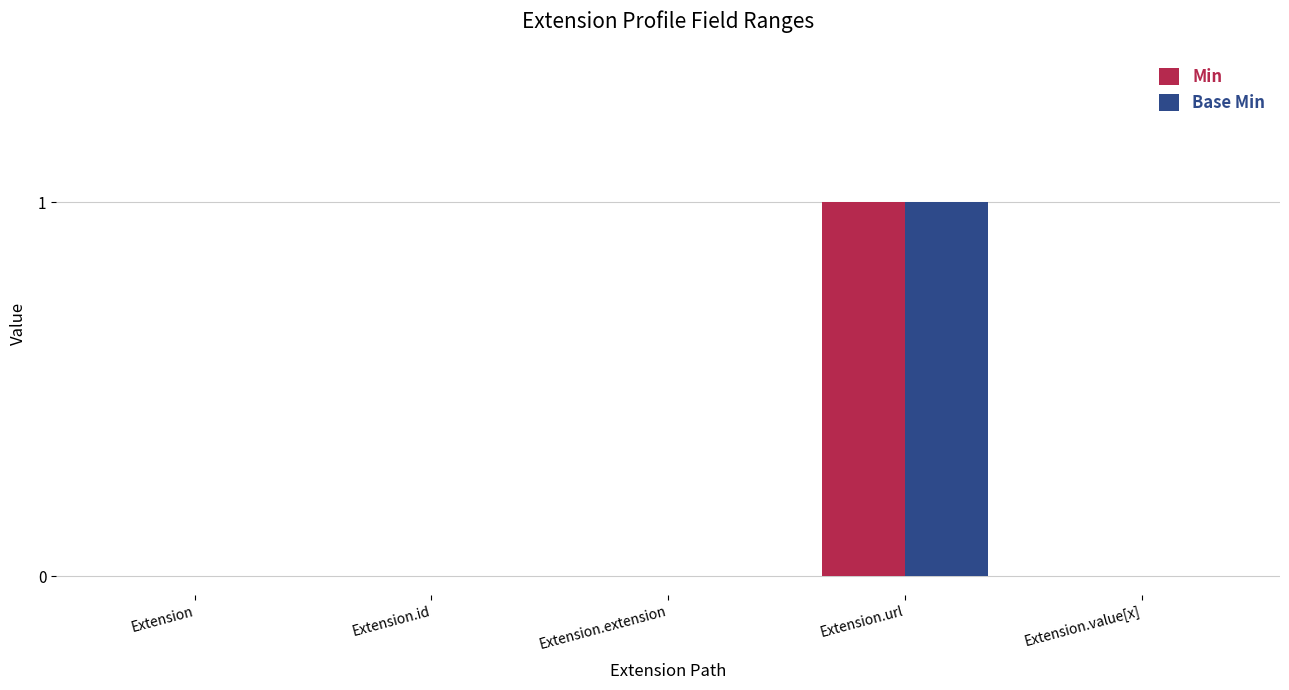

Are the bars horizontal?

No